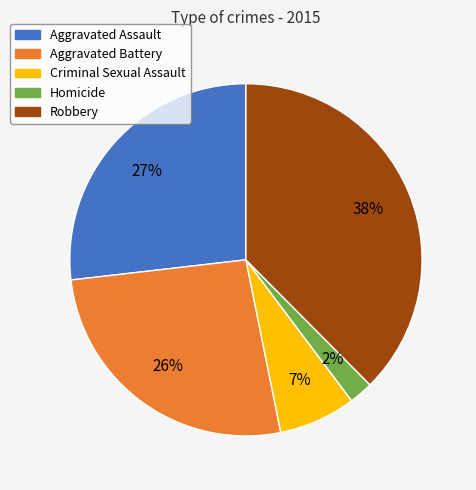

To the nearest percent, what portion does Criminal Sexual Assault represent?

7%